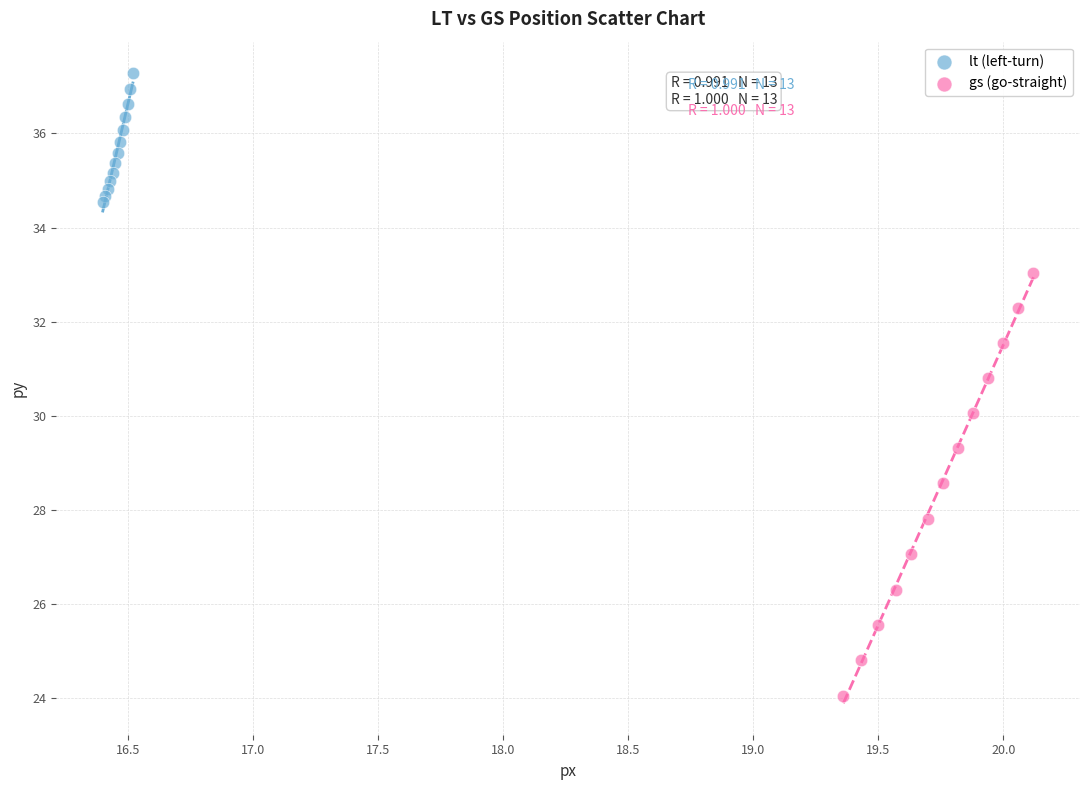

Which series reaches the minimum Y coordinate?

gs (go-straight)